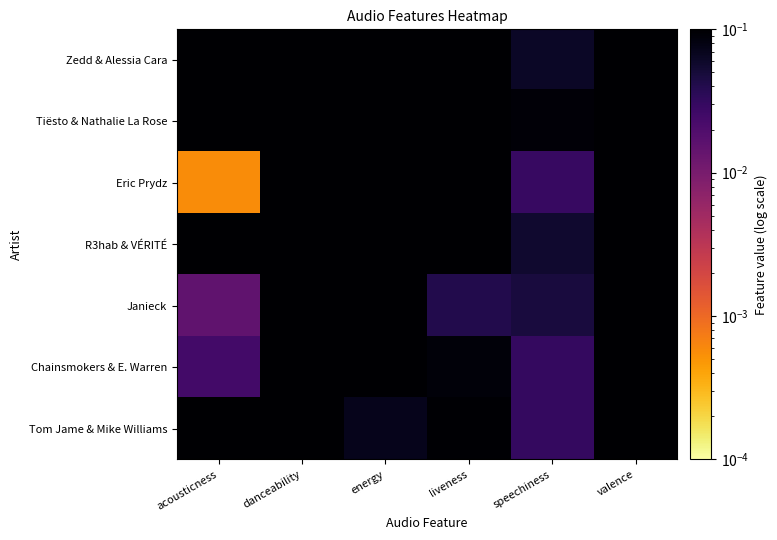

Reading left to right, list all the values displayed in this chart.

Zedd & Alessia Cara: acousticness=0.3	danceability=0.7	energy=0.6	liveness=0.1	speechiness=0.1	valence=0.5
Tiësto & Nathalie La Rose: acousticness=0.5	danceability=0.5	energy=0.9	liveness=0.3	speechiness=0.1	valence=0.4
Eric Prydz: acousticness=0.0	danceability=0.6	energy=0.9	liveness=0.1	speechiness=0.0	valence=0.8
R3hab & VÉRITÉ: acousticness=0.1	danceability=0.4	energy=0.8	liveness=0.2	speechiness=0.1	valence=0.6
Janieck: acousticness=0.0	danceability=0.7	energy=0.9	liveness=0.0	speechiness=0.0	valence=0.4
Chainsmokers & E. Warren: acousticness=0.0	danceability=0.6	energy=0.6	liveness=0.1	speechiness=0.0	valence=0.3
Tom Jame & Mike Williams: acousticness=0.9	danceability=0.6	energy=0.1	liveness=0.1	speechiness=0.0	valence=0.5